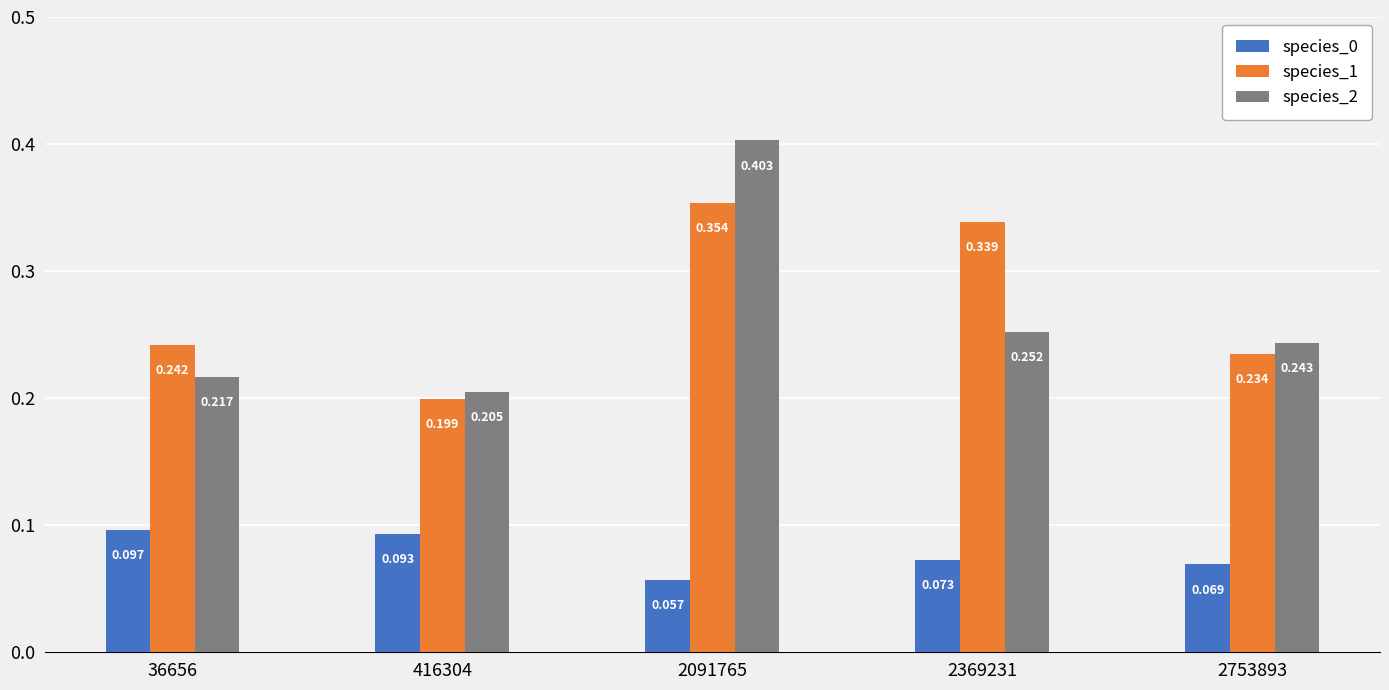

Count the species_1 values in the range 0 to 1.

5